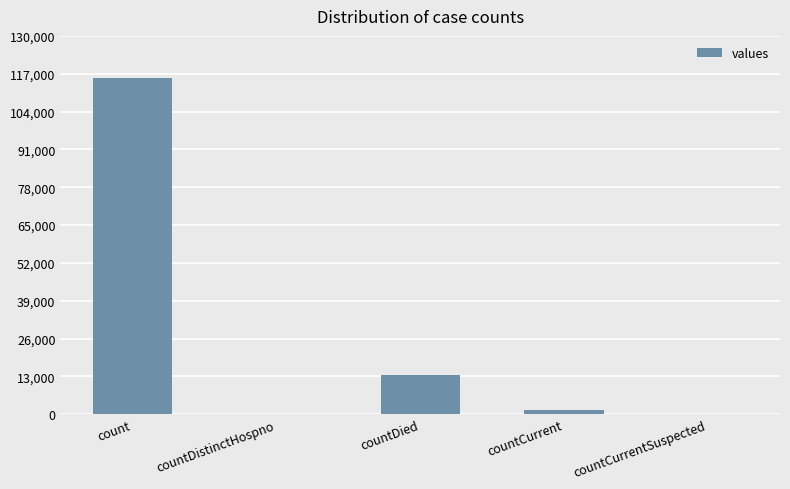

The value at countDistinctHospno is -43326. True or false?

False